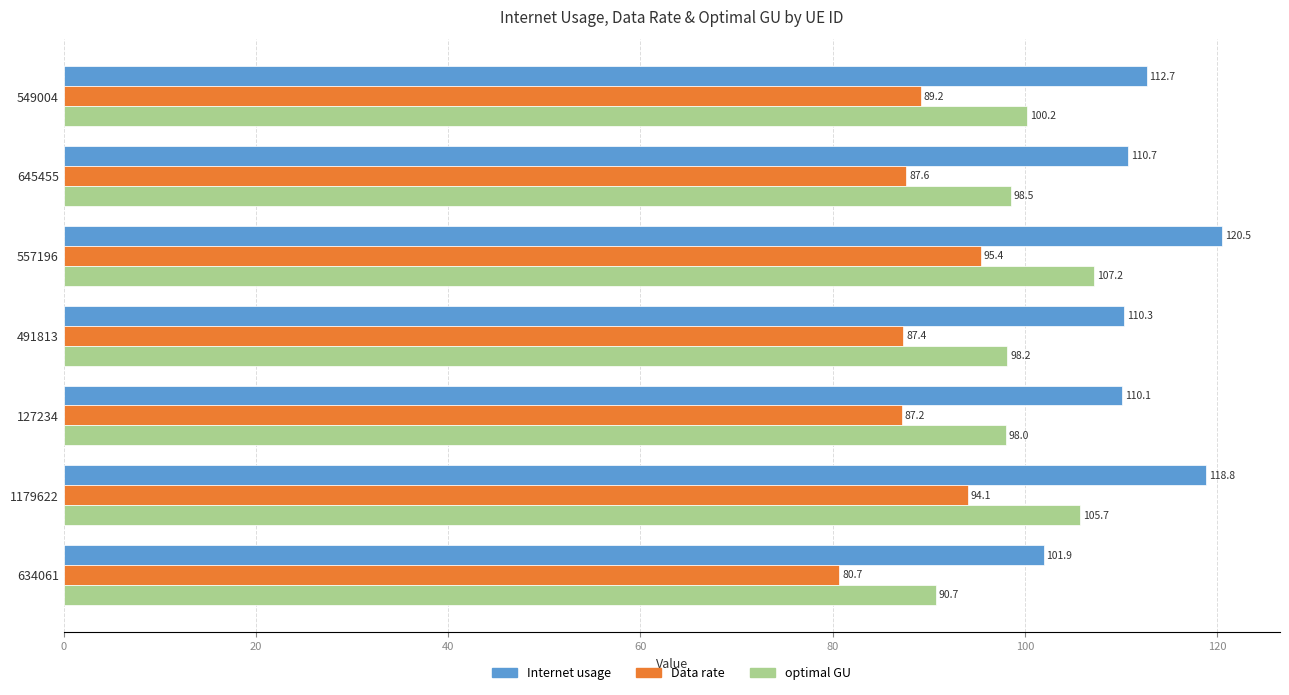

Which series has the largest range (max minus min)?

Internet usage